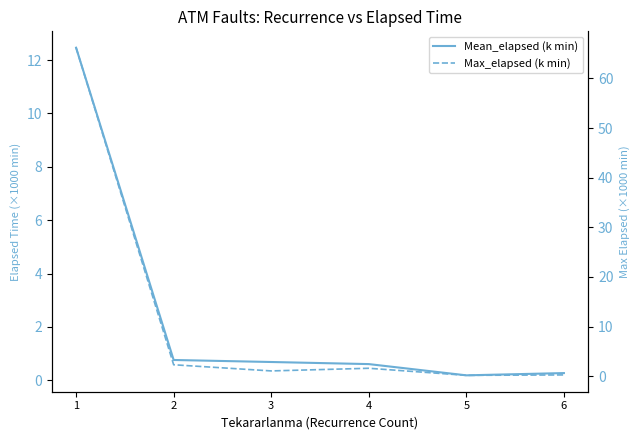

What are all the series names shown in the legend?

Mean_elapsed (k min), Max_elapsed (k min)